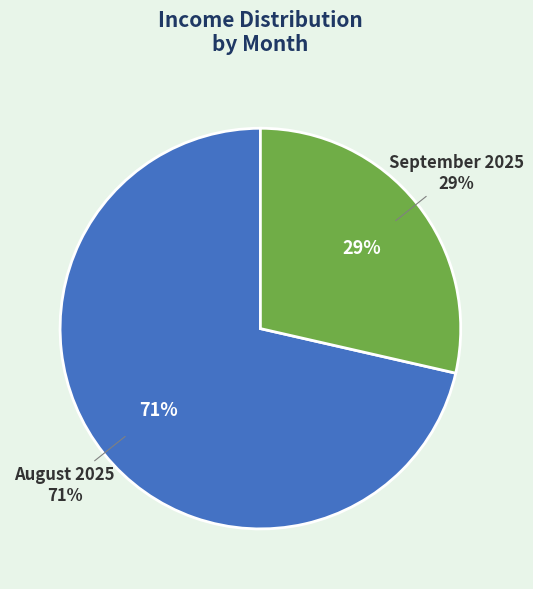

Combined, do August 2025 and September 2025 account for over 50%?

Yes